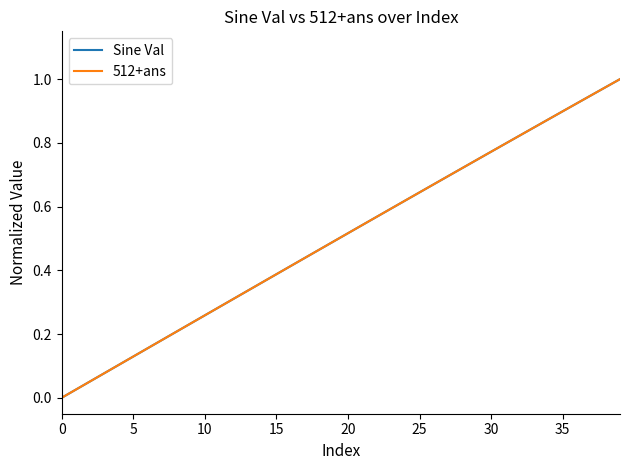

Is this an area chart (filled region under the line)?

No